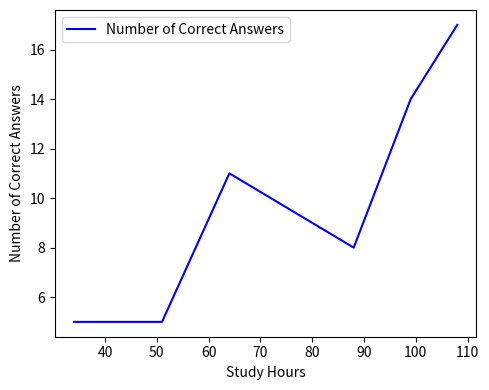

What is the difference between the maximum and second lowest values?

12